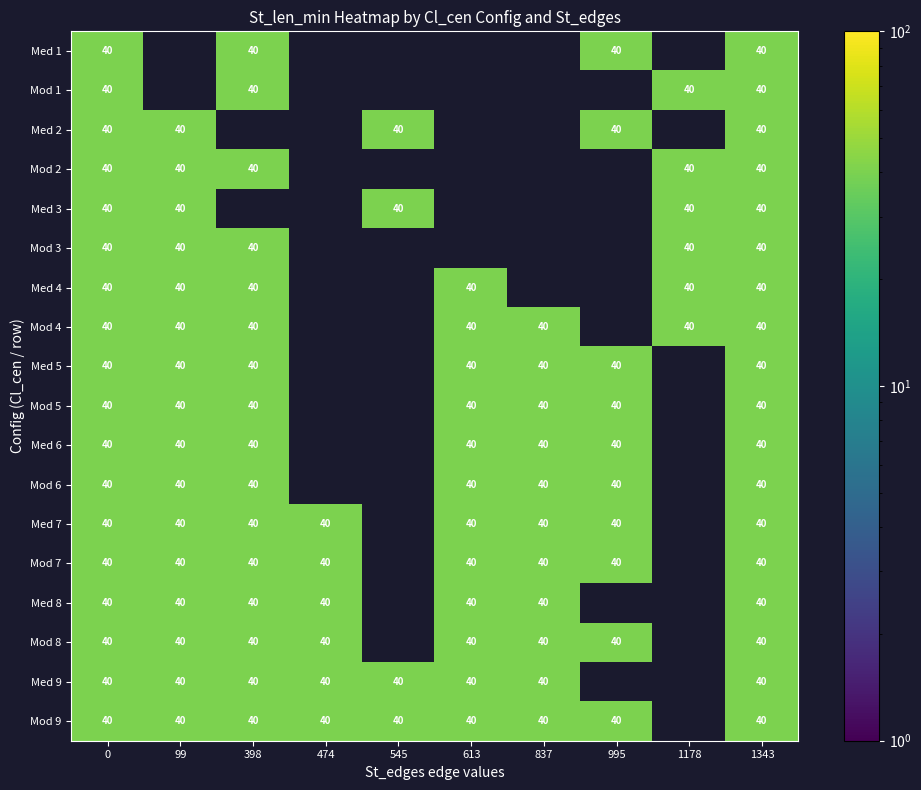

The Med 7 series shows 40 at 613. True or false?

True